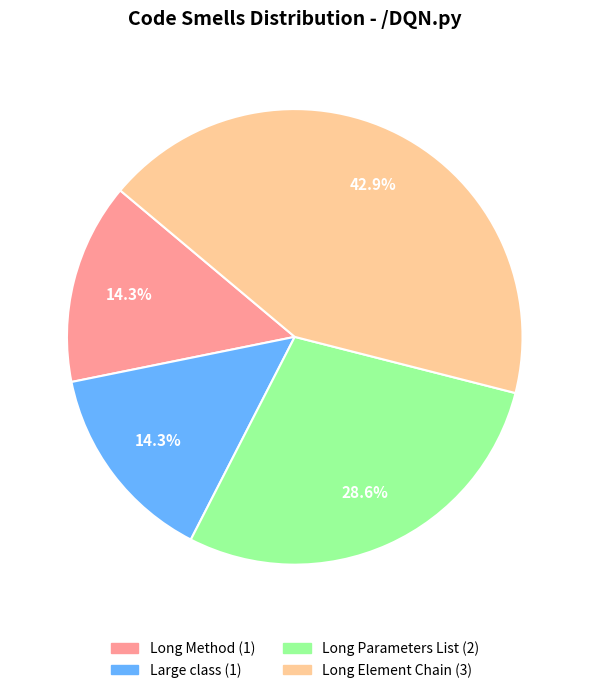

Is there a majority slice in this chart?

No